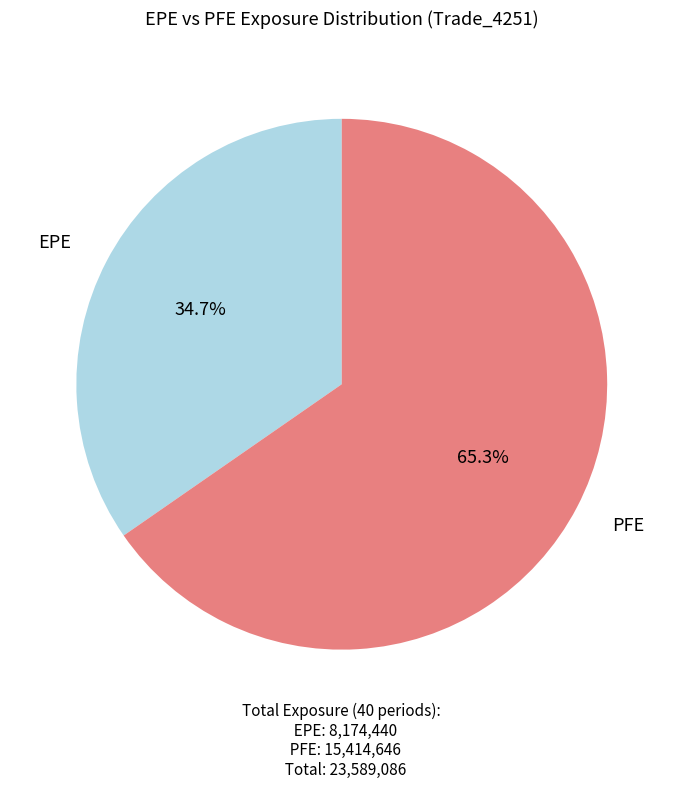

Does EPE account for over 50% of the chart?

No